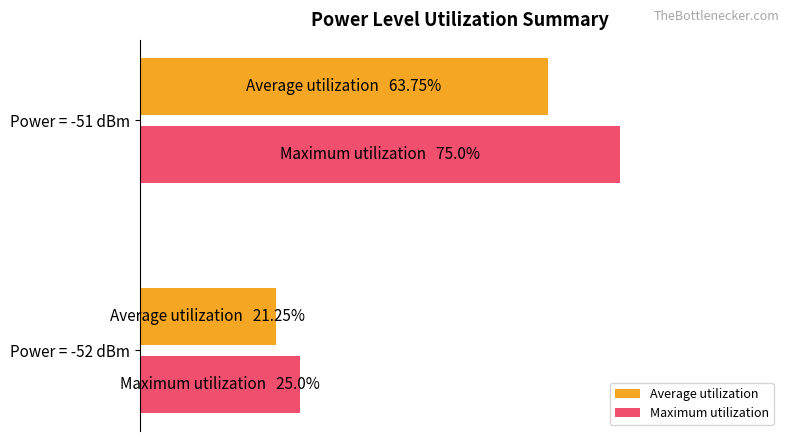

What are all the series names shown in the legend?

Average utilization, Maximum utilization